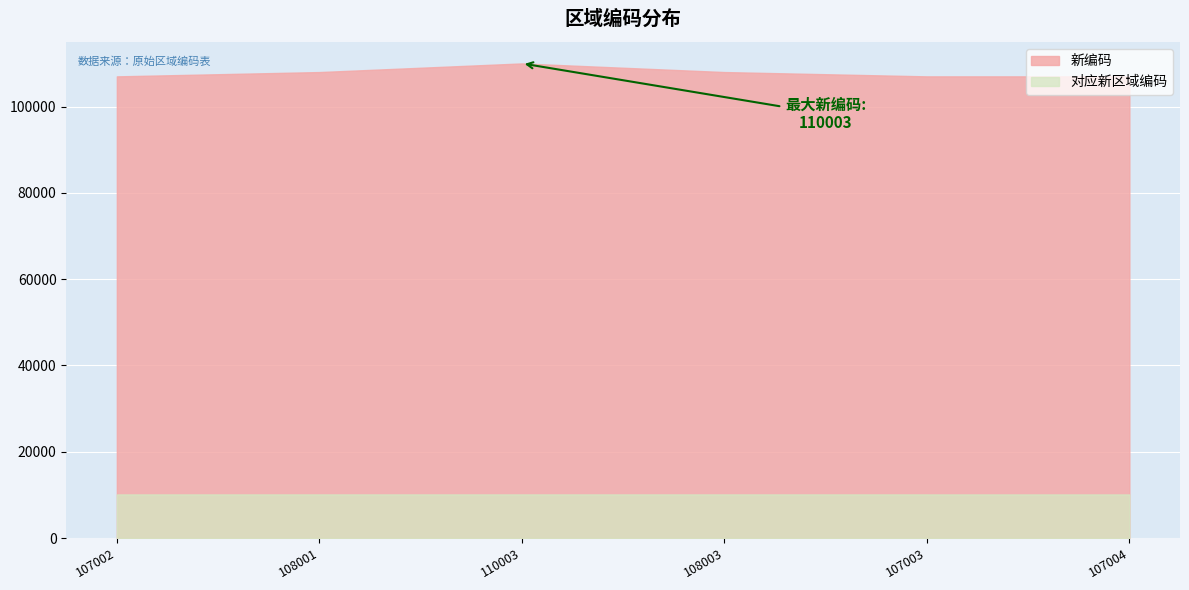

Where is 新编码 nearest to the value 108502?

108003